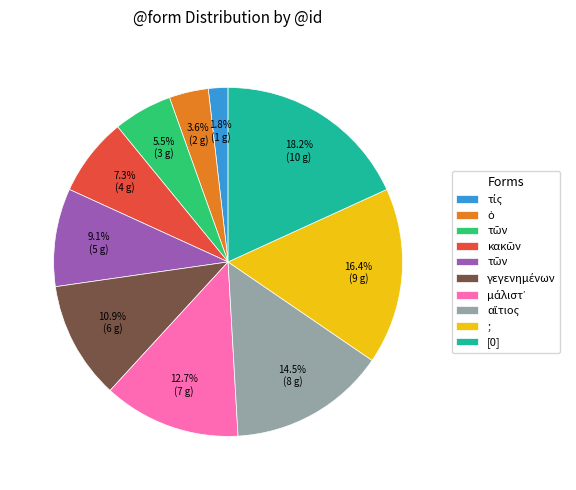

What is the largest slice in the pie chart?

[0]